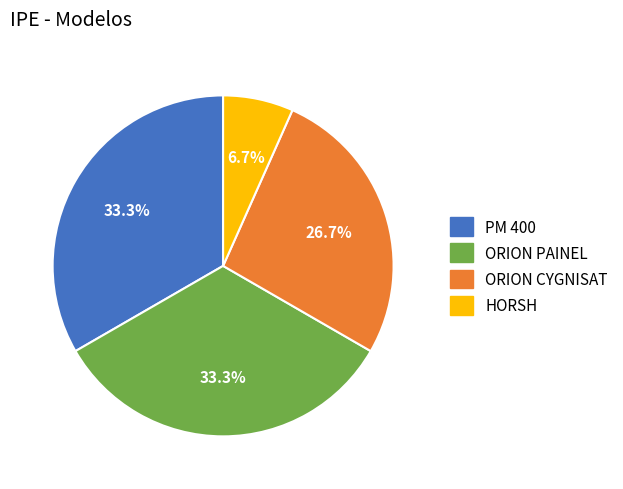

What percentage is NOT represented by ORION PAINEL?

66.7%